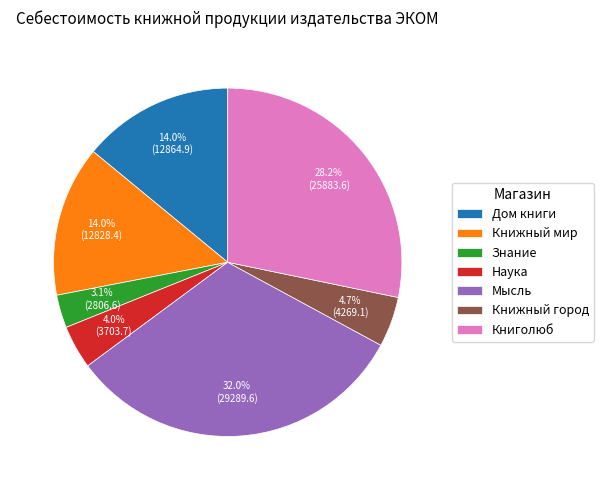

To the nearest percent, what is the difference between the Мысль and Книголюб slice percentages?

4%